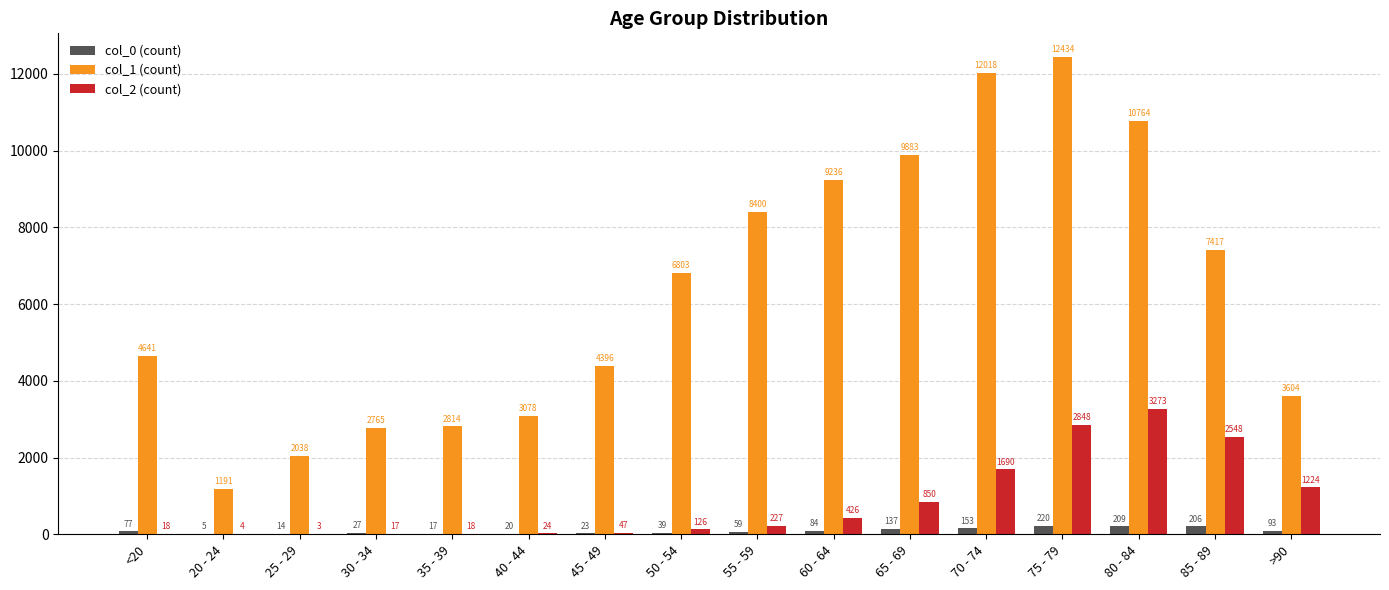

The value of col_1 (count) at 30 - 34 is 2765. True or false?

True